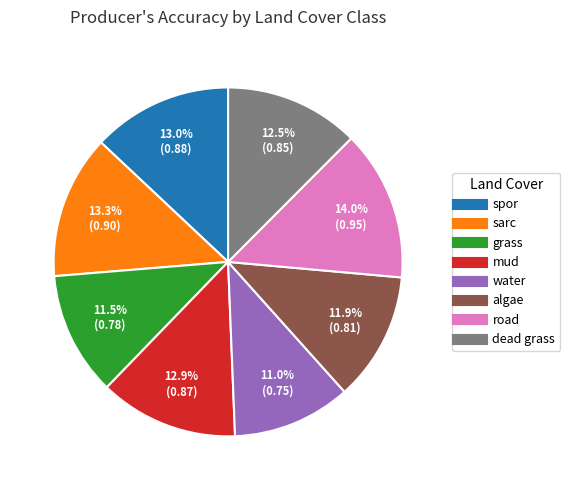

How many segments does this pie chart have?

8